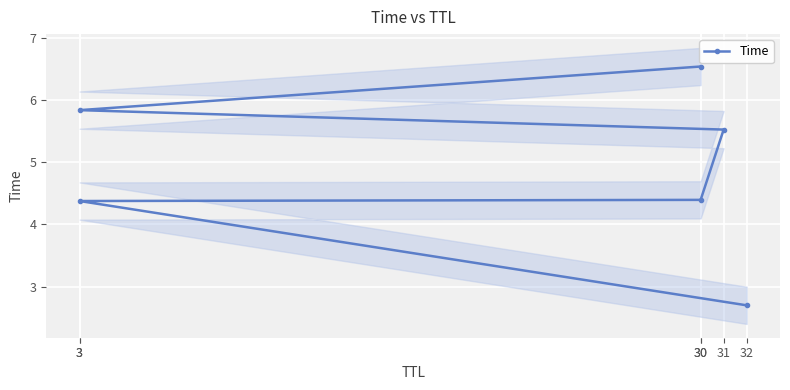

Which label corresponds to the largest value in the chart?

30